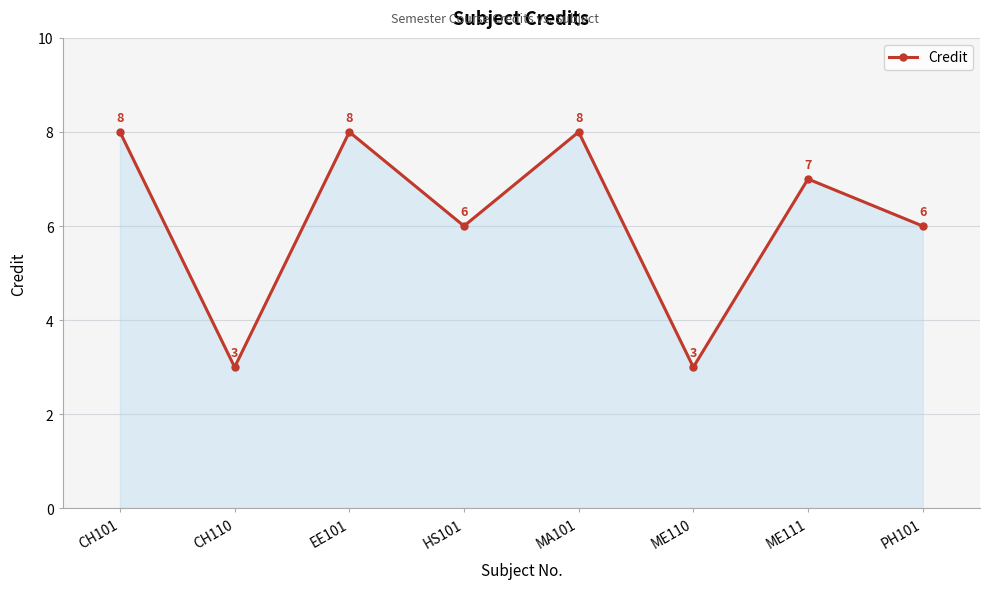

True or false: the data shows 3 at ME110.

True